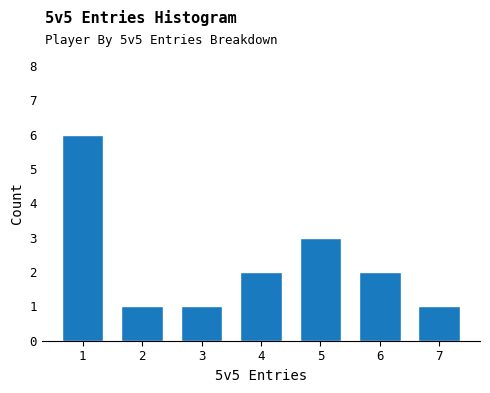

Reading left to right, transcribe all the data shown in this chart.

6	1	1	2	3	2	1